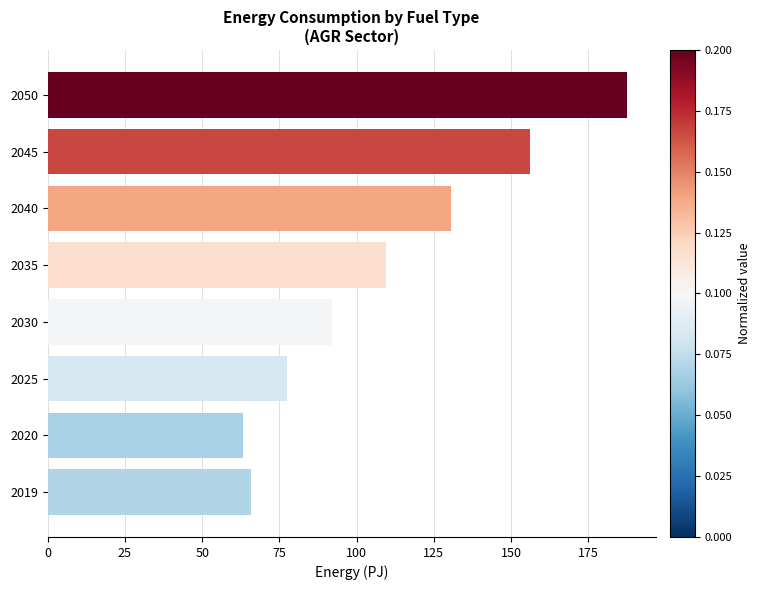

Which has a higher value, 2040 or 2050?

2050